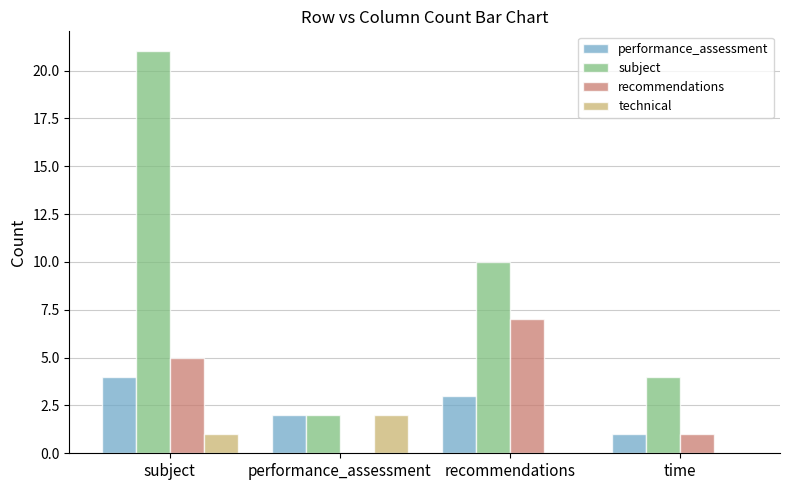

How many recommendations values are between 1 and 7?

3